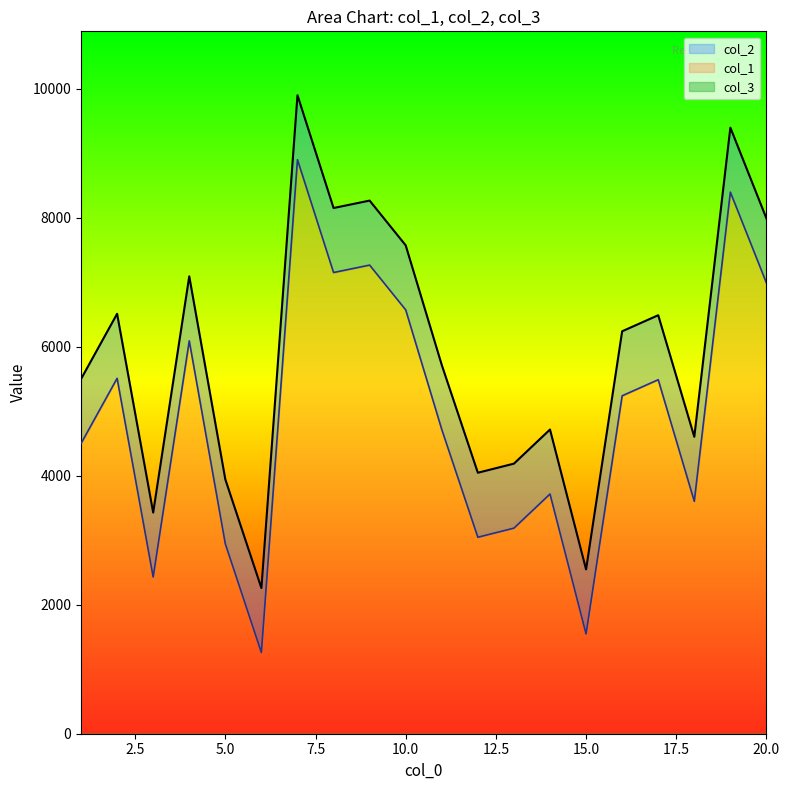

Where is the first local maximum for col_2?

2